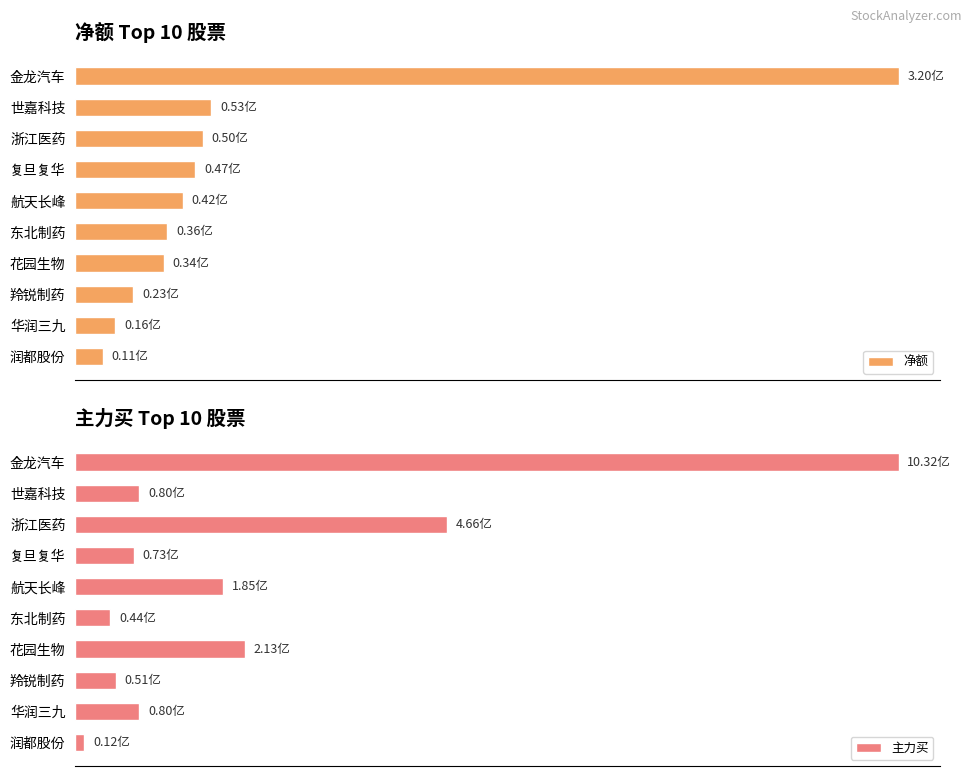

How many series are shown in this chart?

2